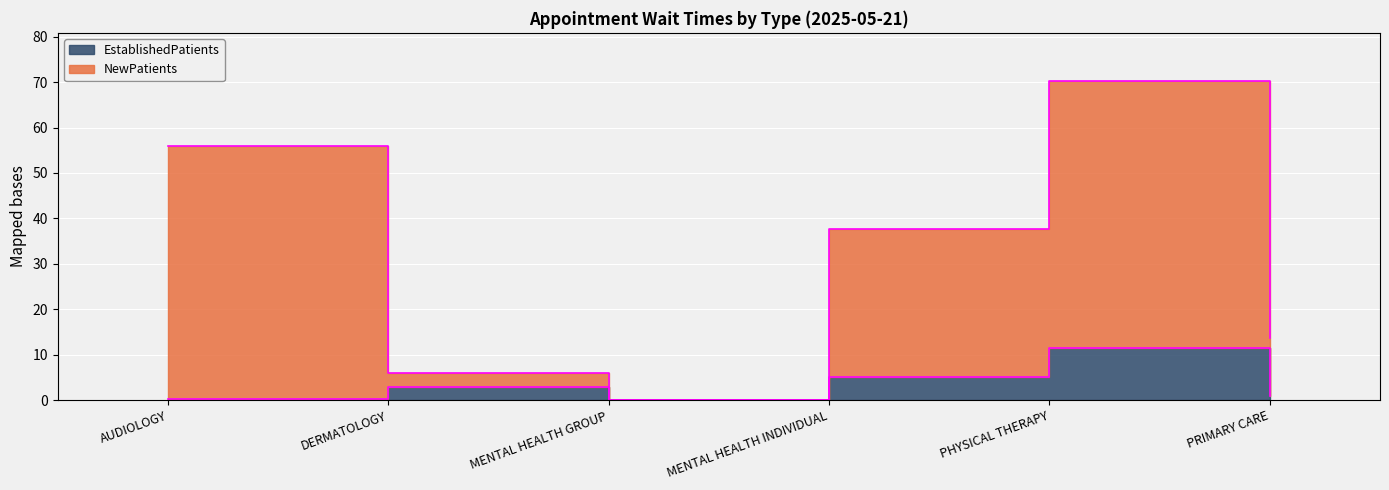

Which category has the highest value in the EstablishedPatients series?

PHYSICAL THERAPY